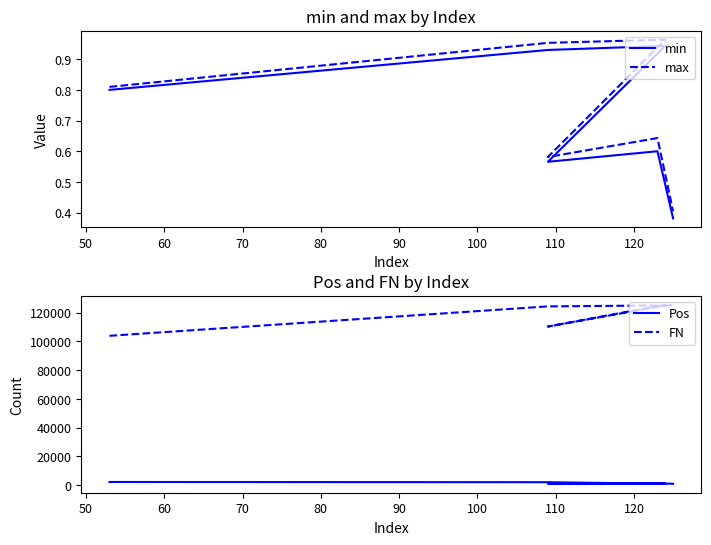

True or false: max has a value of 0.2 at 70.

False